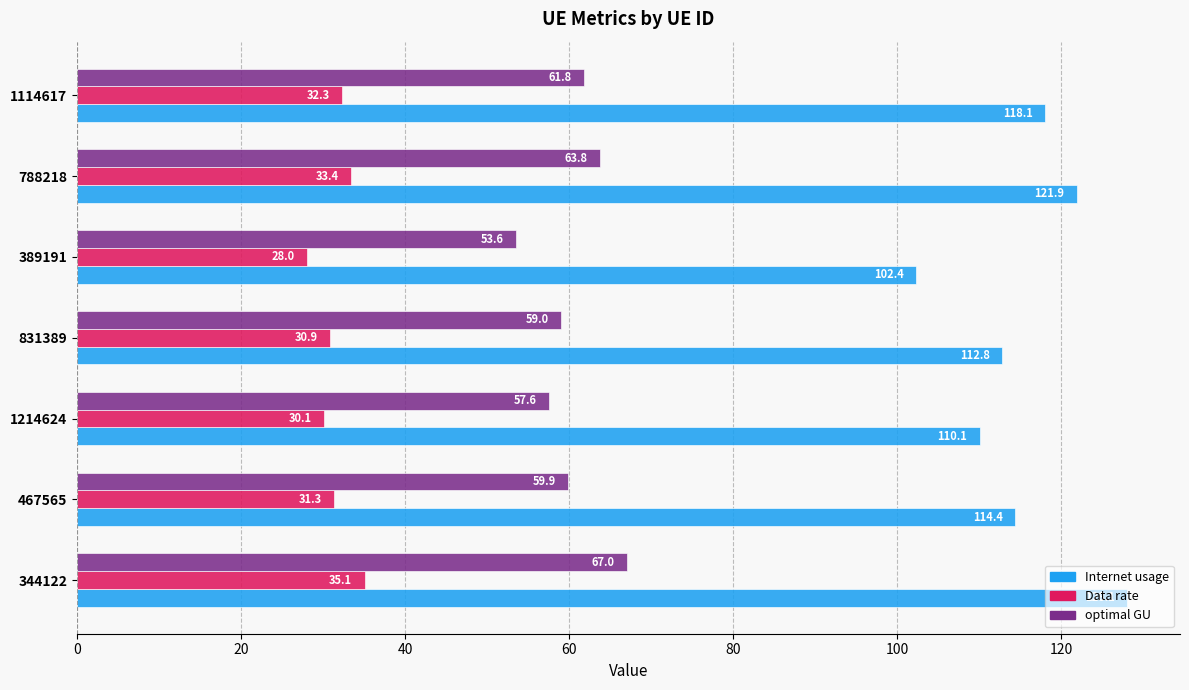

What are all the series names shown in the legend?

Internet usage, Data rate, optimal GU